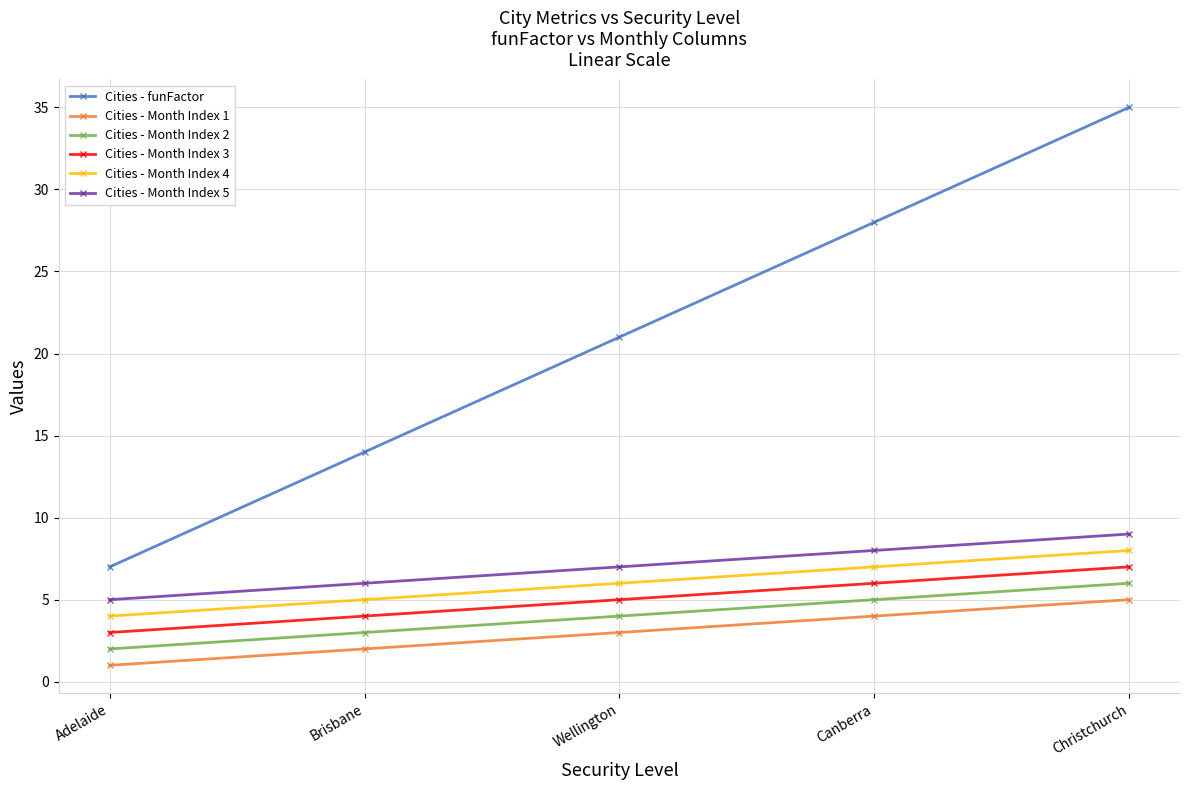

What is the difference between the maximum and second lowest values in the Cities - Month Index 1 series?

3